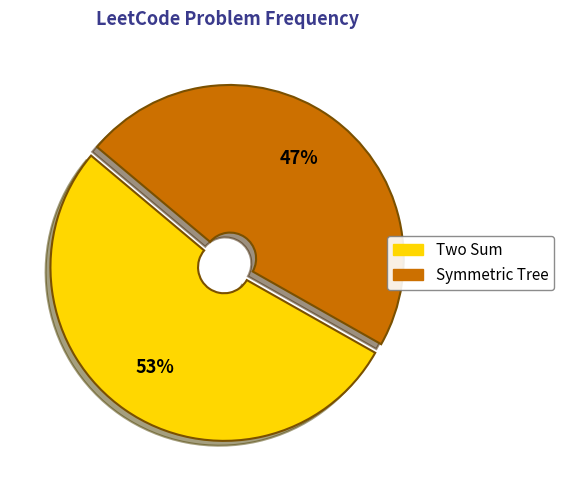

Does any single category account for the majority?

Yes